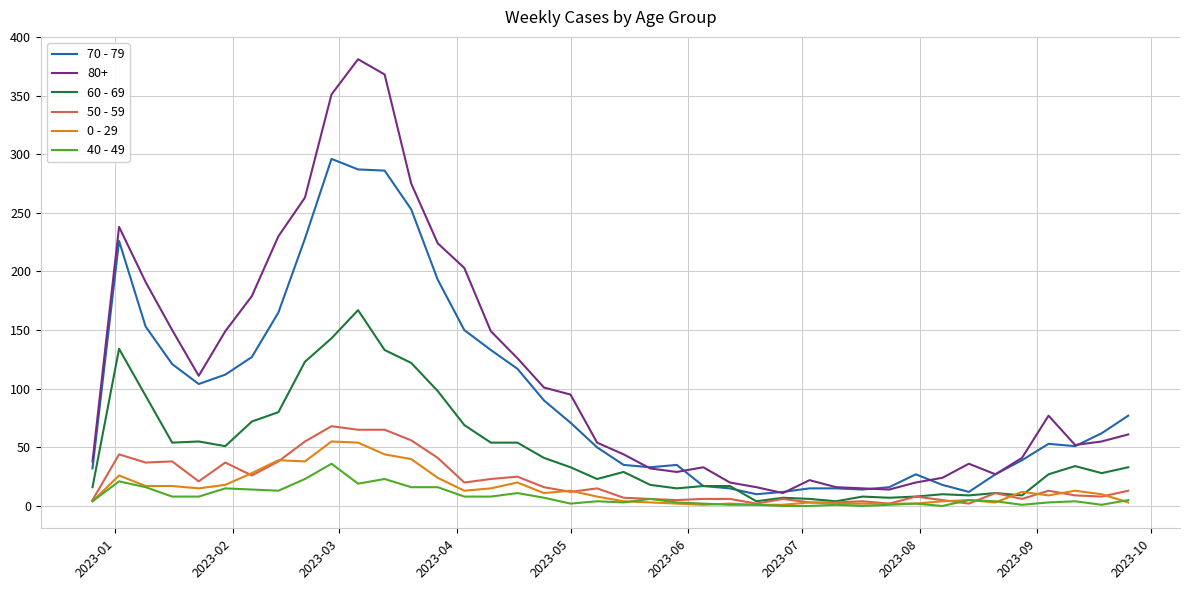

Which series has the widest spread of values?

80+